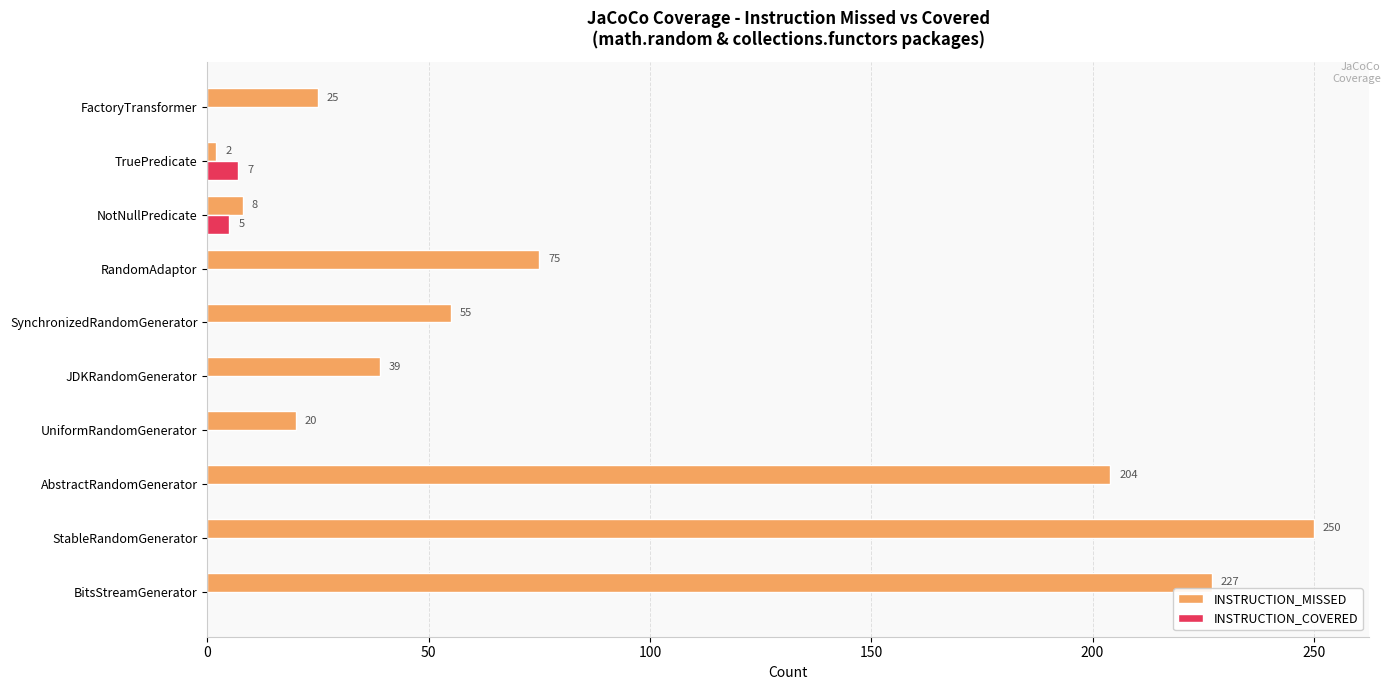

At which label is INSTRUCTION_MISSED closest to 126?

RandomAdaptor